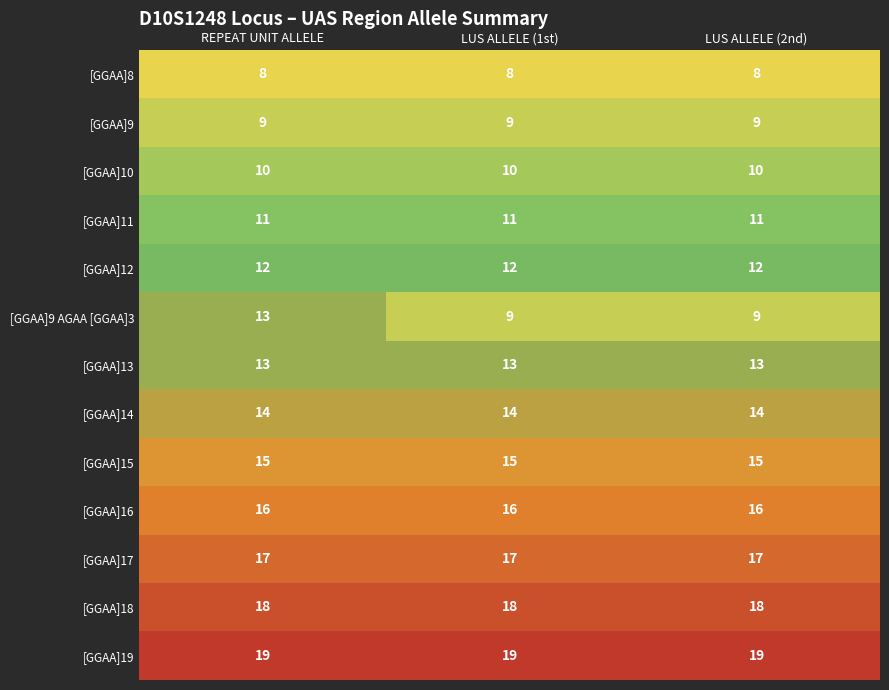

Which series has the largest range (max minus min)?

[GGAA]9 AGAA [GGAA]3